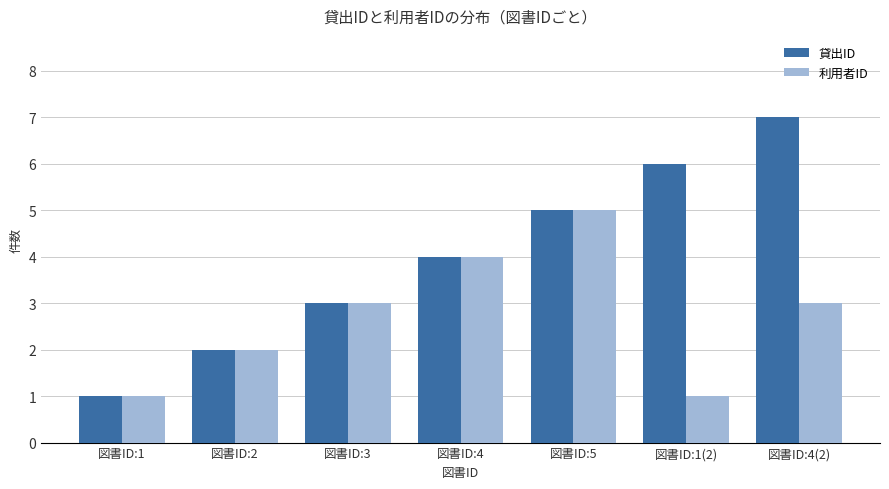

At which label does 貸出ID reach its minimum?

図書ID:1